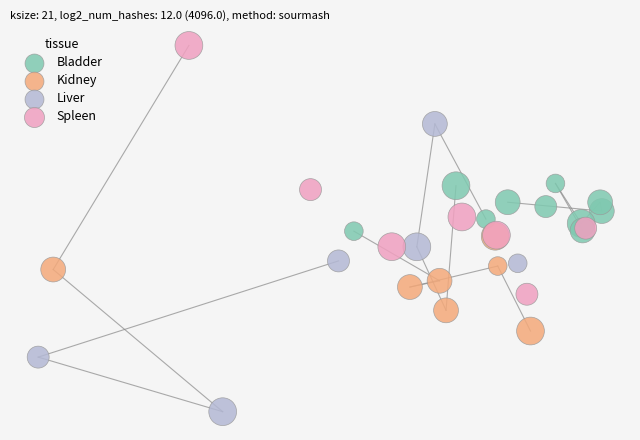

What are all the series names shown in the legend?

Bladder, Kidney, Liver, Spleen